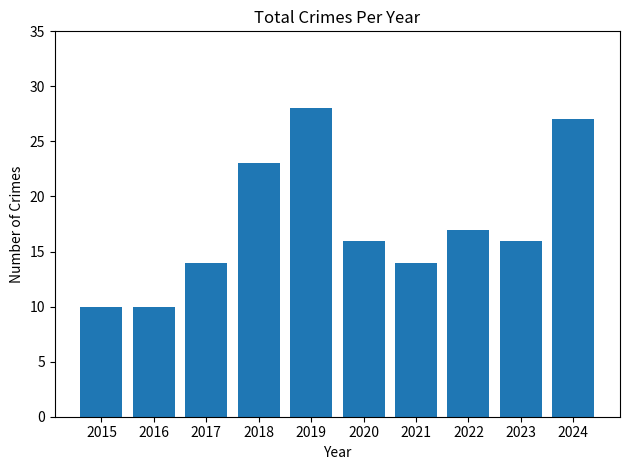

What is the value of the 9th bar from the left?

16